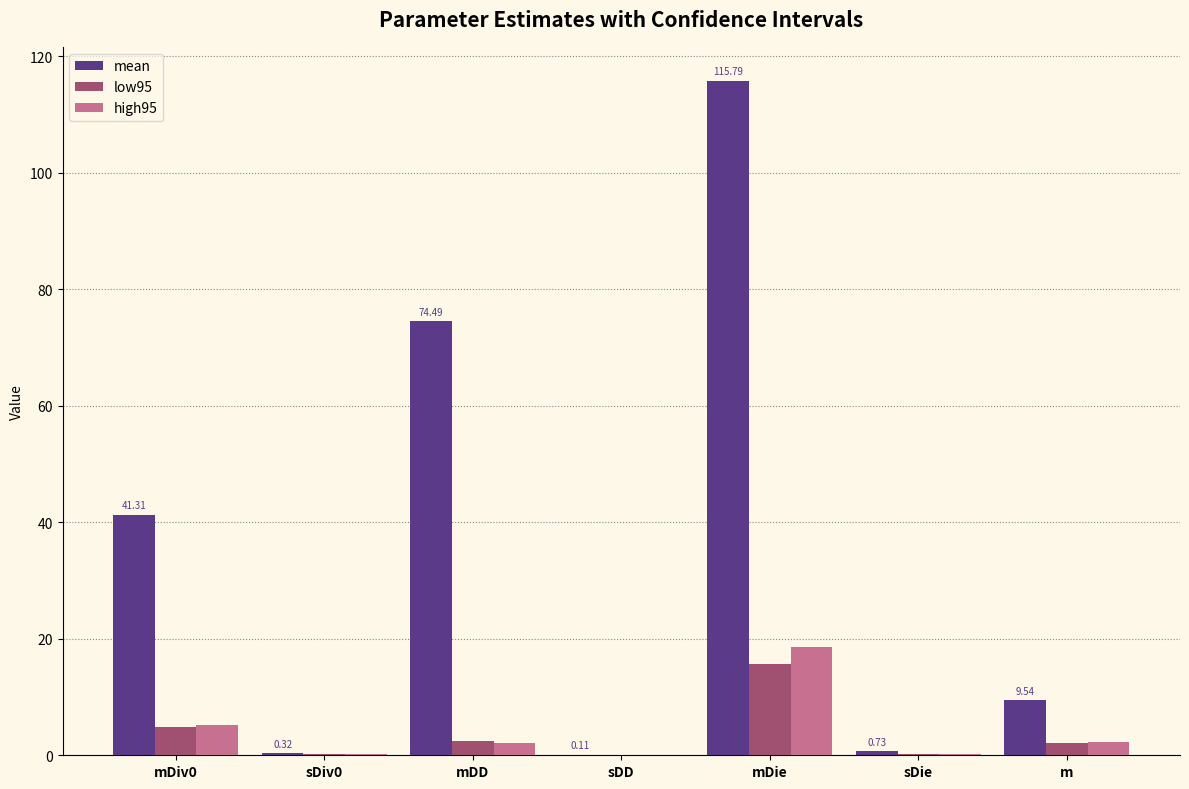

At which category is the sum across all series the highest?

mDie